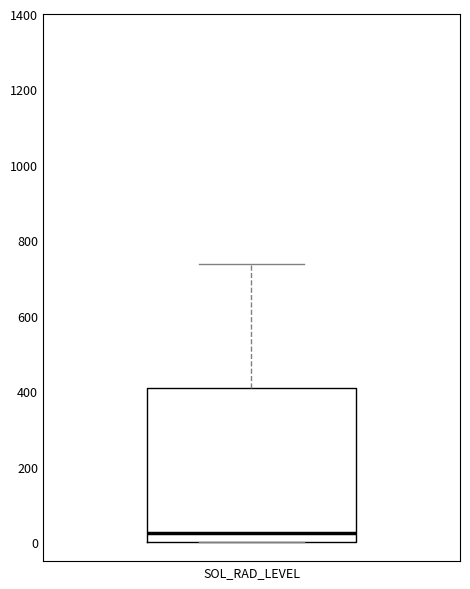

Where does the upper whisker of the box for SOL_RAD_LEVEL end on the y-axis? The values are not printed on the chart, so give them approximately, as read against the axis.

740